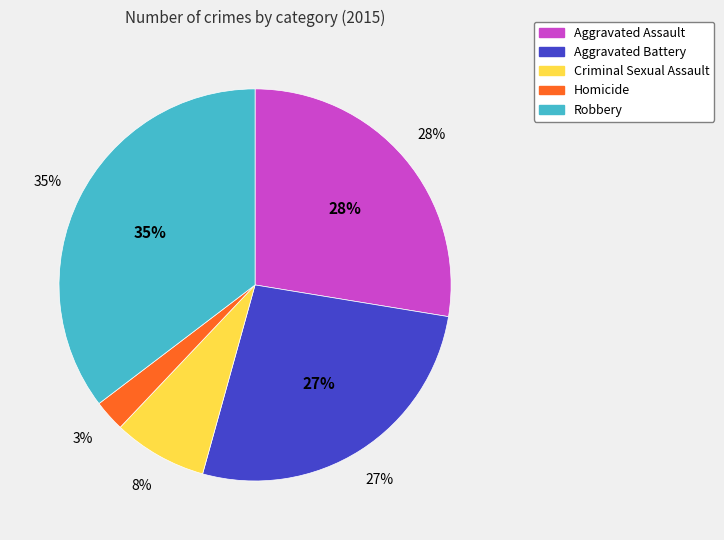

Count the number of slices in the pie.

5